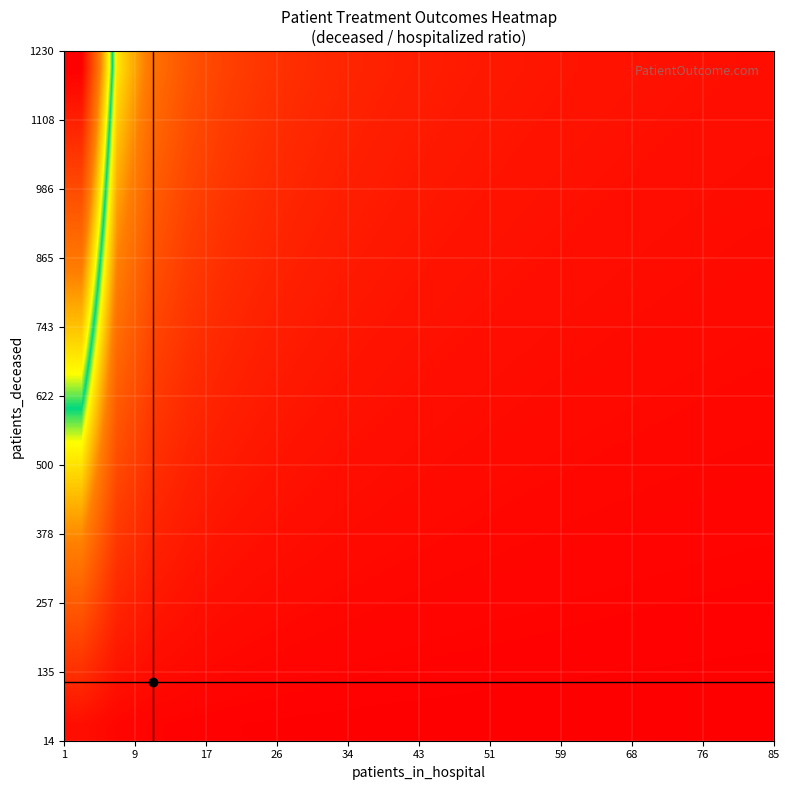

How many data points does each series have?

20